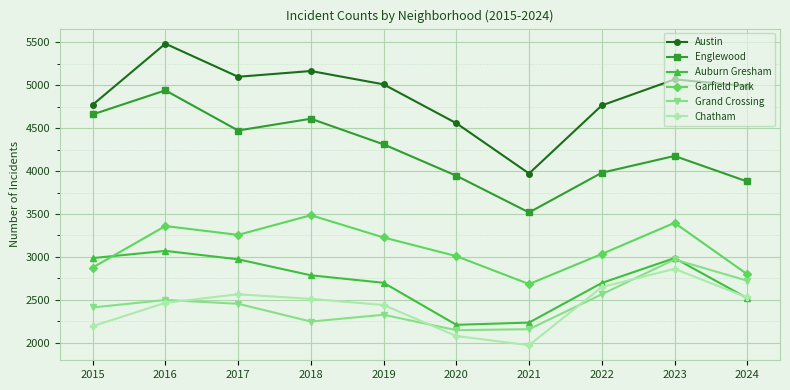

How many data points in Austin are less than 5008?

5